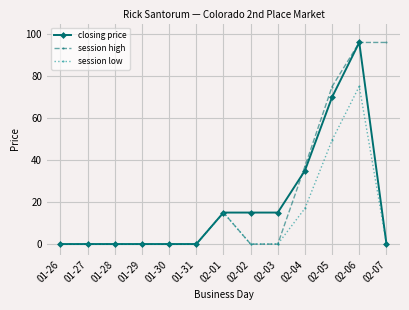

After their last crossing, which series has the higher values: closing price or session high?

session high